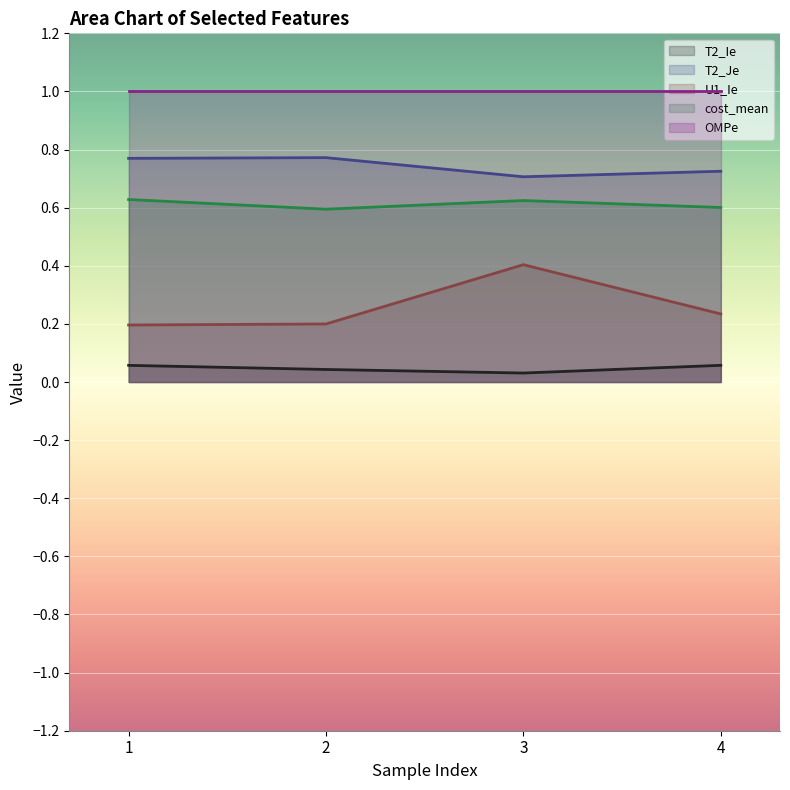

Between 1 and 3, which is larger?

1